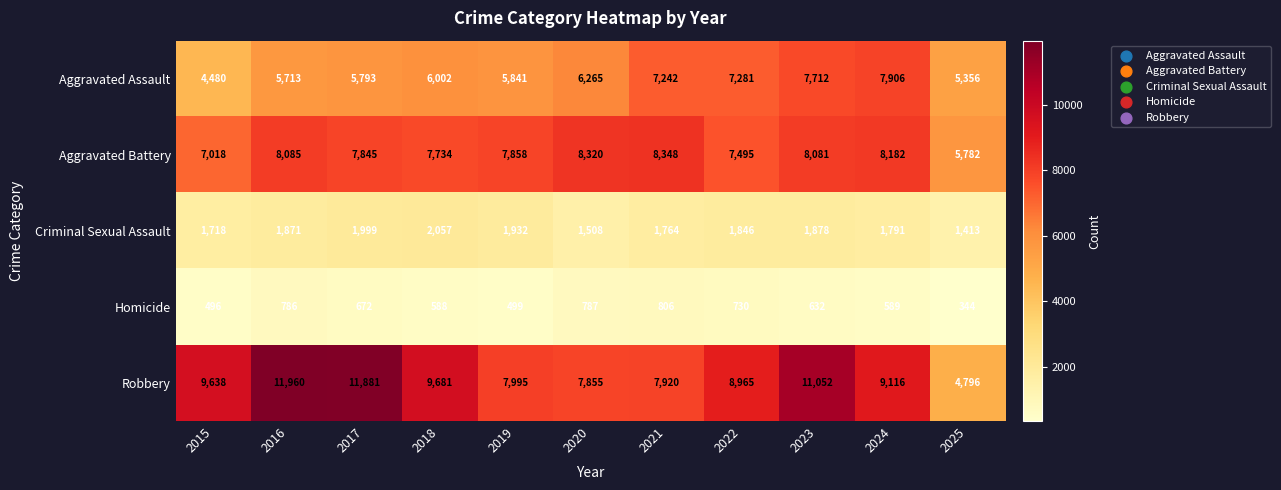

Which series has the largest total across all categories?

Robbery